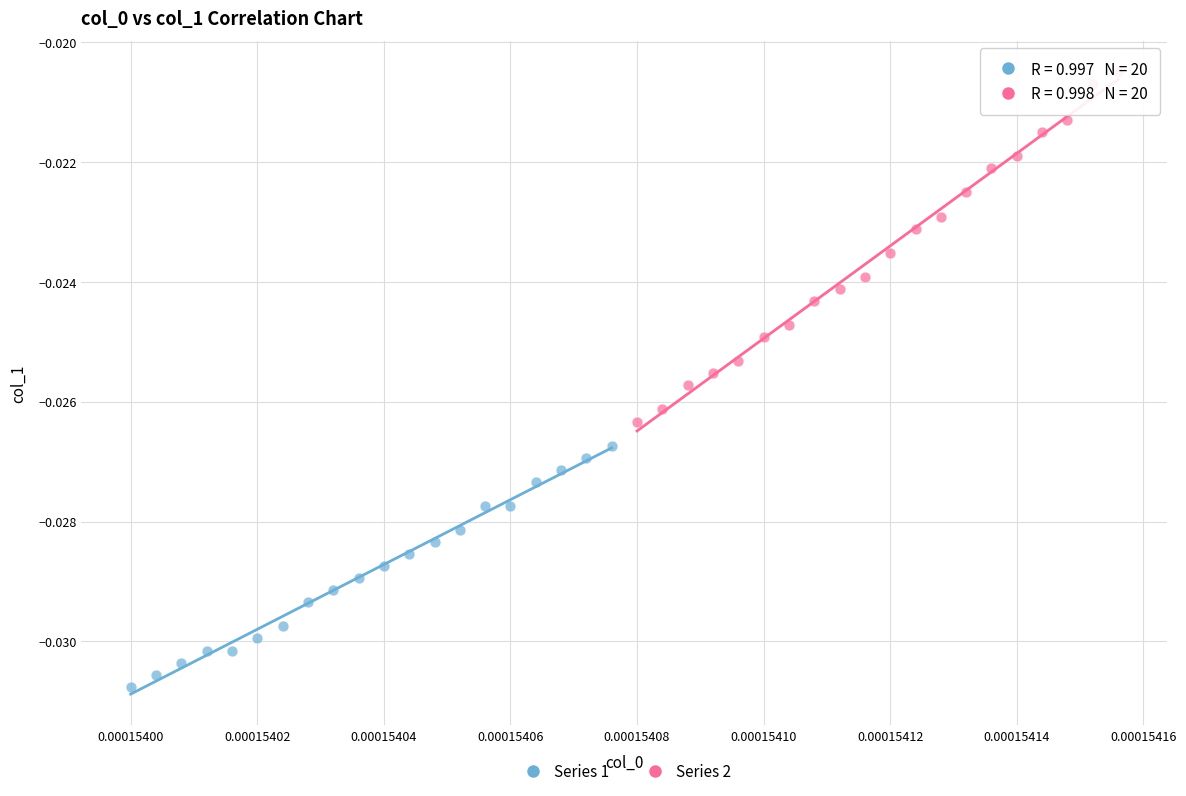

Which series has the widest spread of Y values?

Series 2